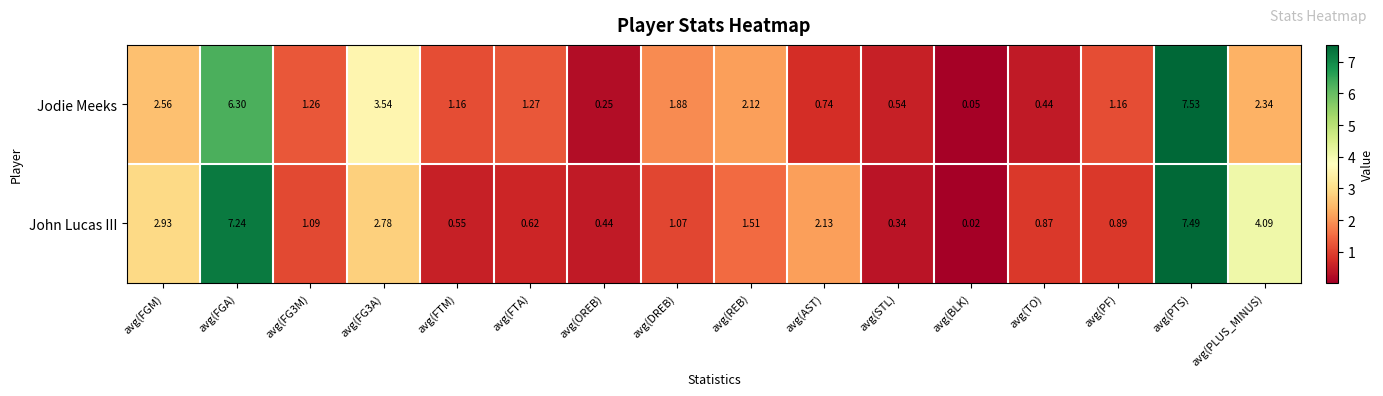

Rank the series by their maximum value, from highest to lowest.

Jodie Meeks, John Lucas III